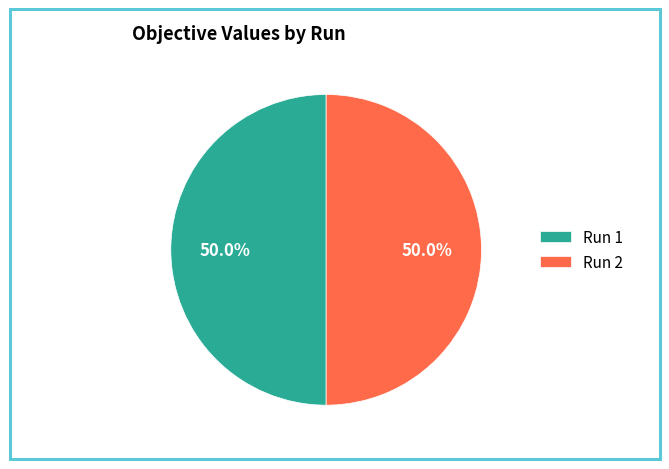

Is the sum of Run 1 and Run 2 greater than half?

Yes